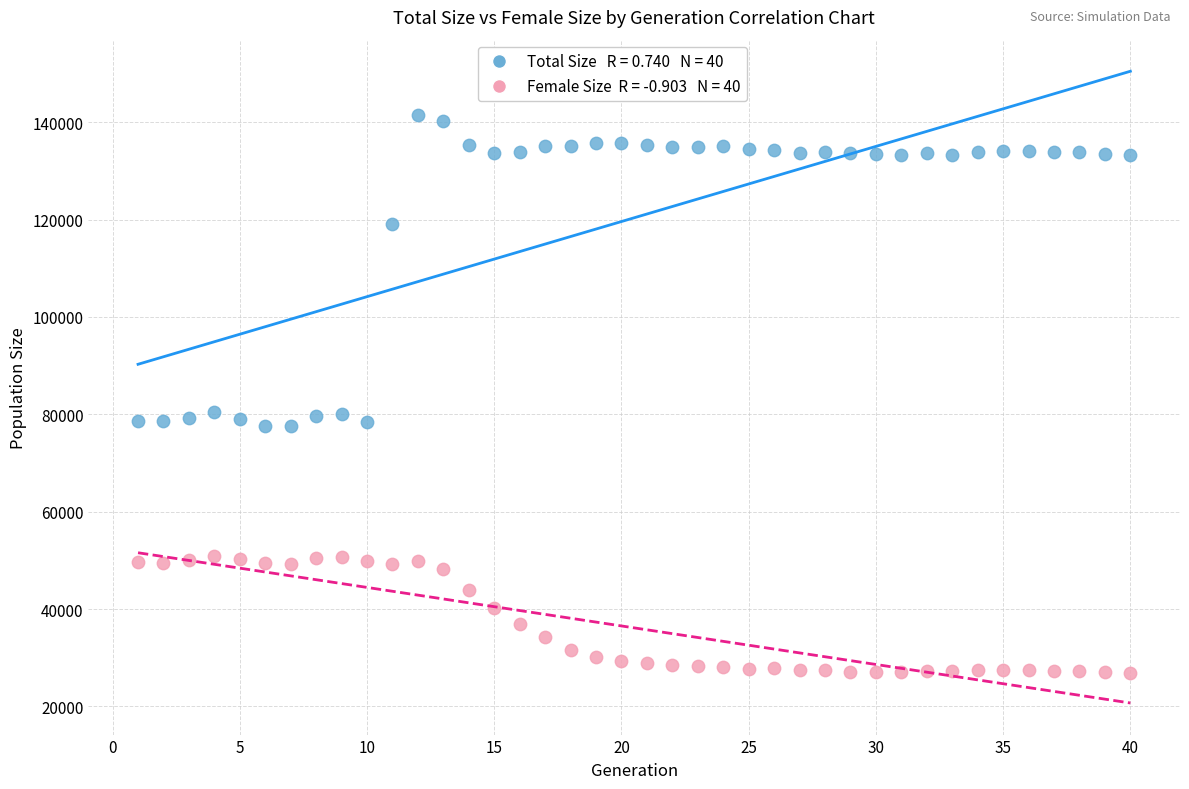

Across all data points, what is the range of Y values (max minus min)?

114495